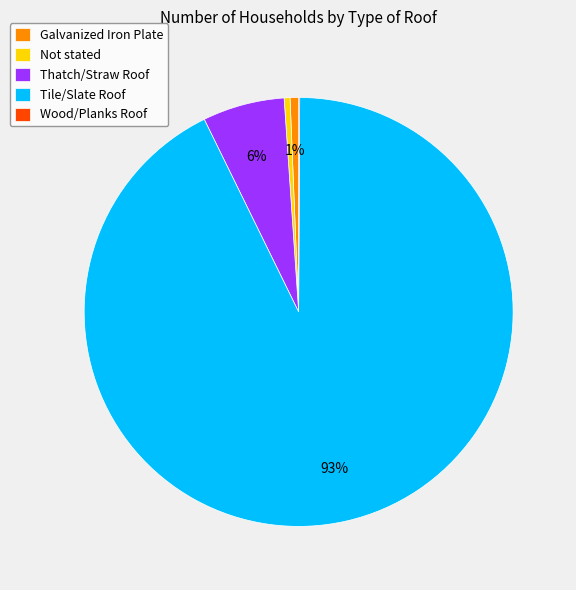

True or false: Tile/Slate Roof accounts for 93% of the total.

True